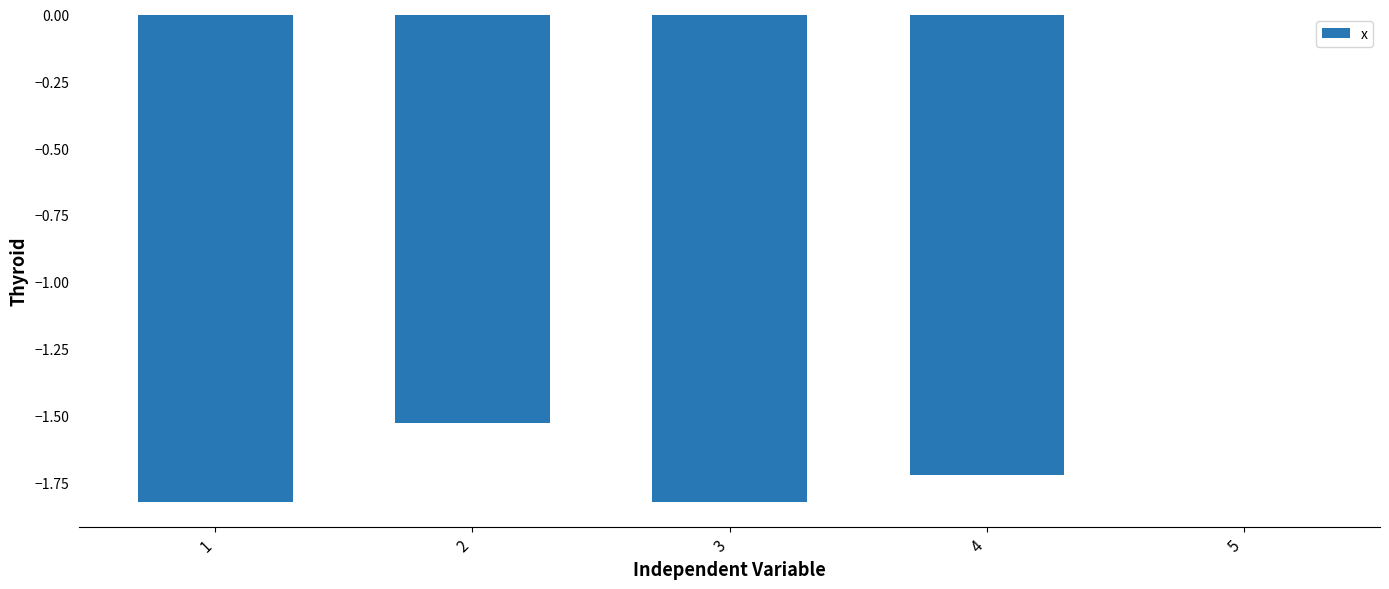

What is the difference between the values at 5 and 1?

1.8